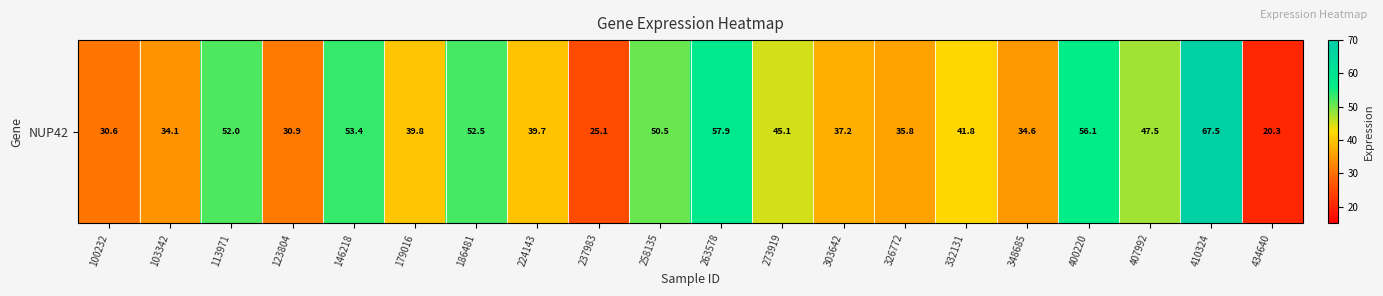

Which label corresponds to the smallest value in the chart?

434640